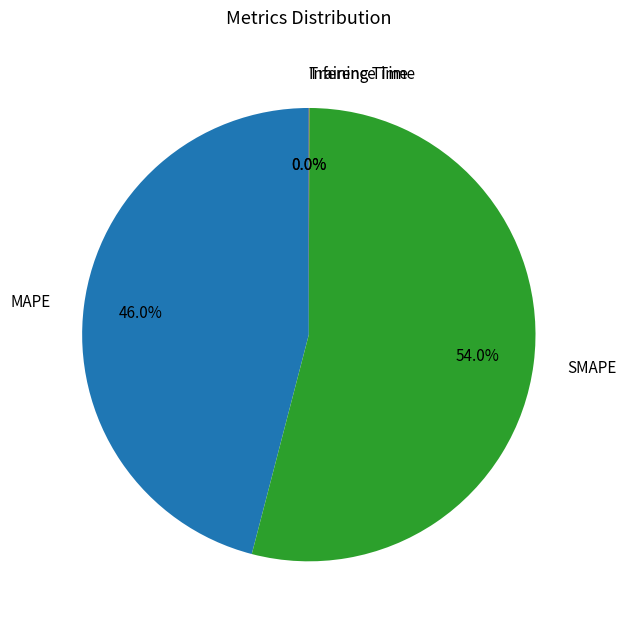

What is the largest slice in the pie chart?

SMAPE